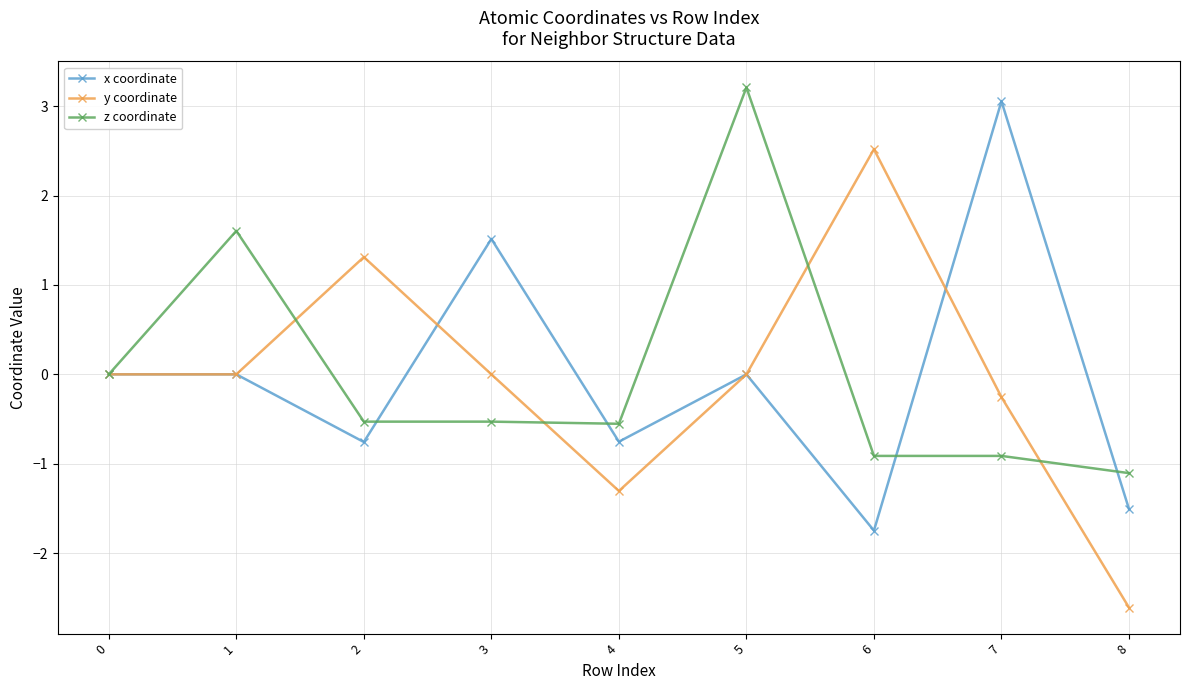

What is the value of the z coordinate point at the 7th from the left?

-0.9